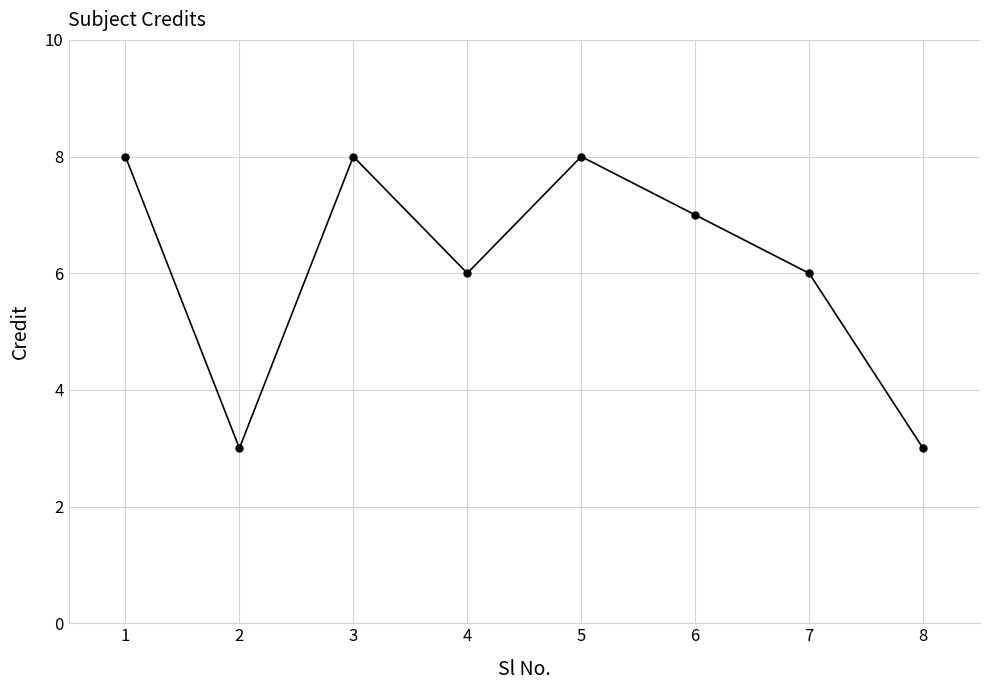

Is it true that the value at 3 is 11?

False